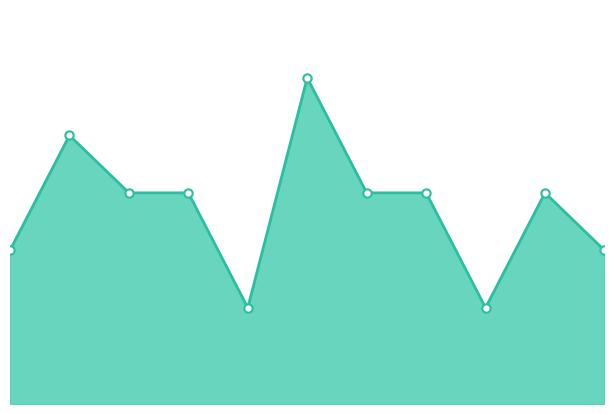

What is the maximum value shown in the chart?

23.4